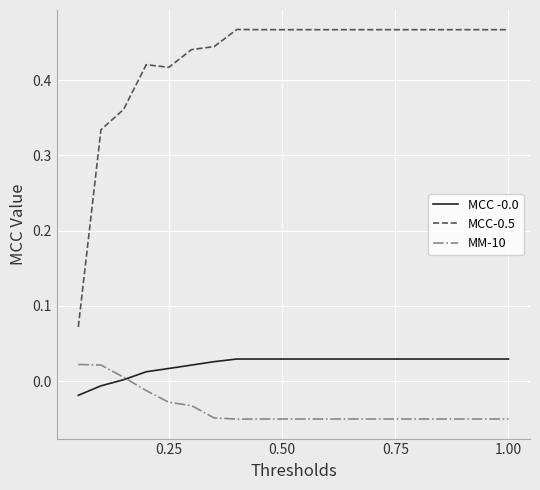

True or false: MCC-0.5 and MCC -0.0 cross at least once.

False